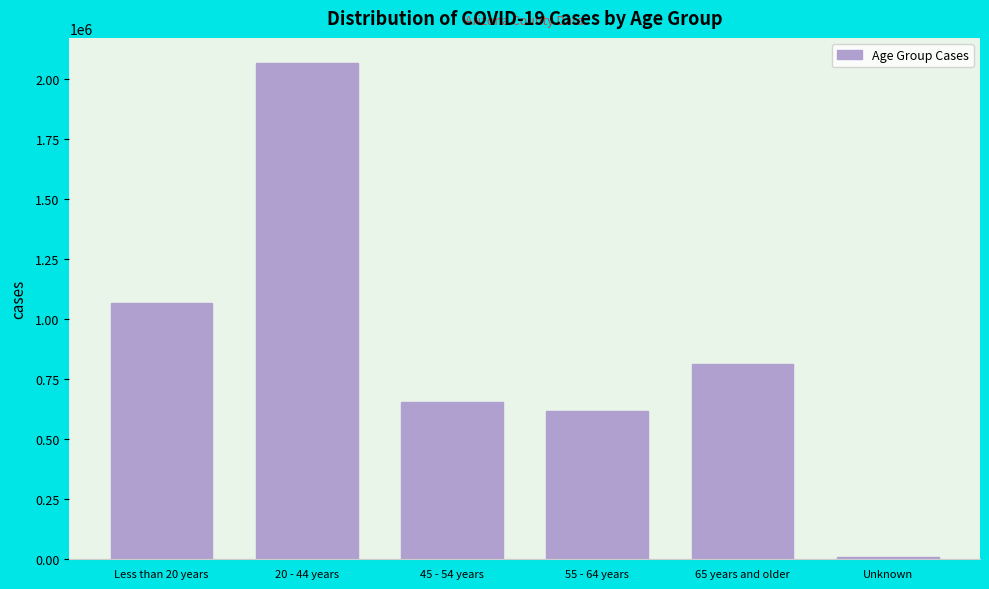

Reading right to left, what are all the values shown in this chart?

11405	814883	619841	655439	2069790	1068680